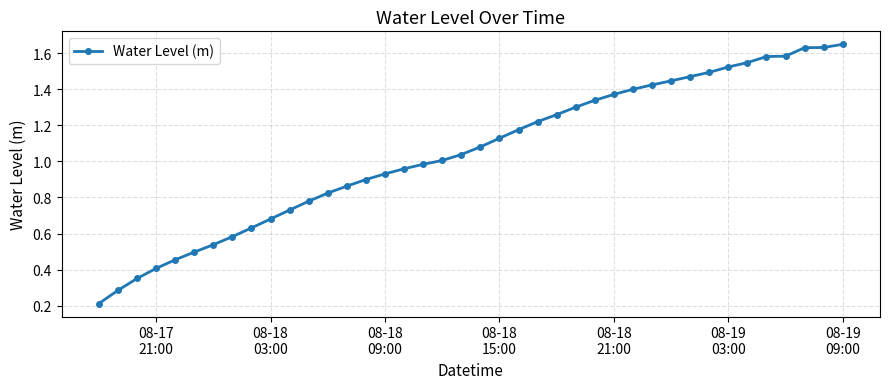

What is the sum of all values?

41.9